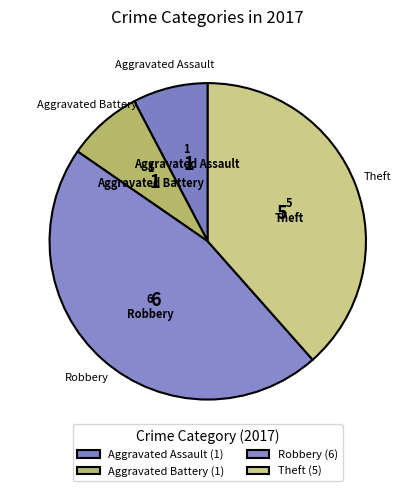

What is the change in value from Robbery to Theft?

-1